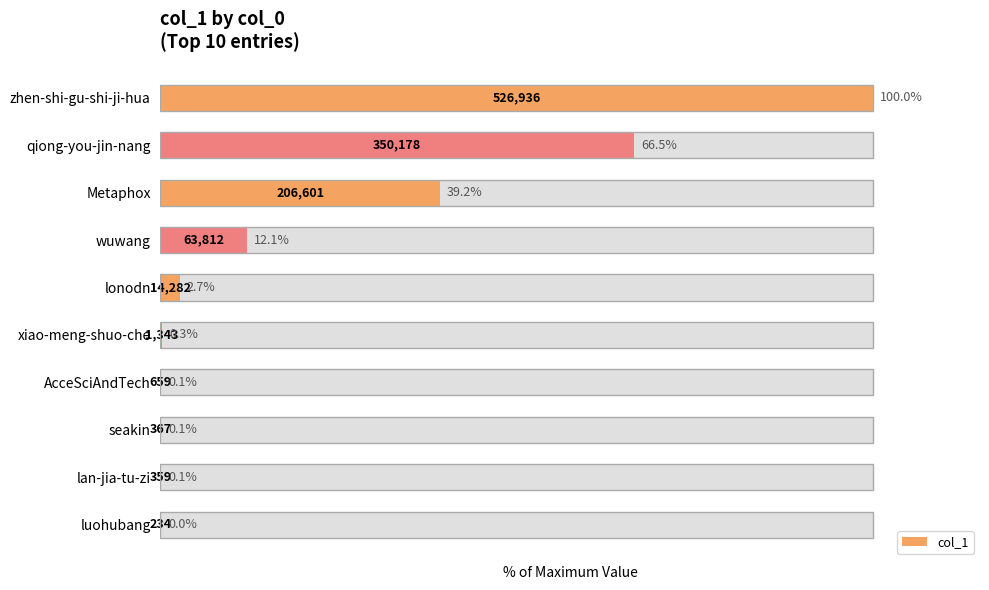

Rank the categories by value from lowest to highest.

luohubang, lan-jia-tu-zi, seakin, AcceSciAndTech, xiao-meng-shuo-che, lonodn, wuwang, Metaphox, qiong-you-jin-nang, zhen-shi-gu-shi-ji-hua